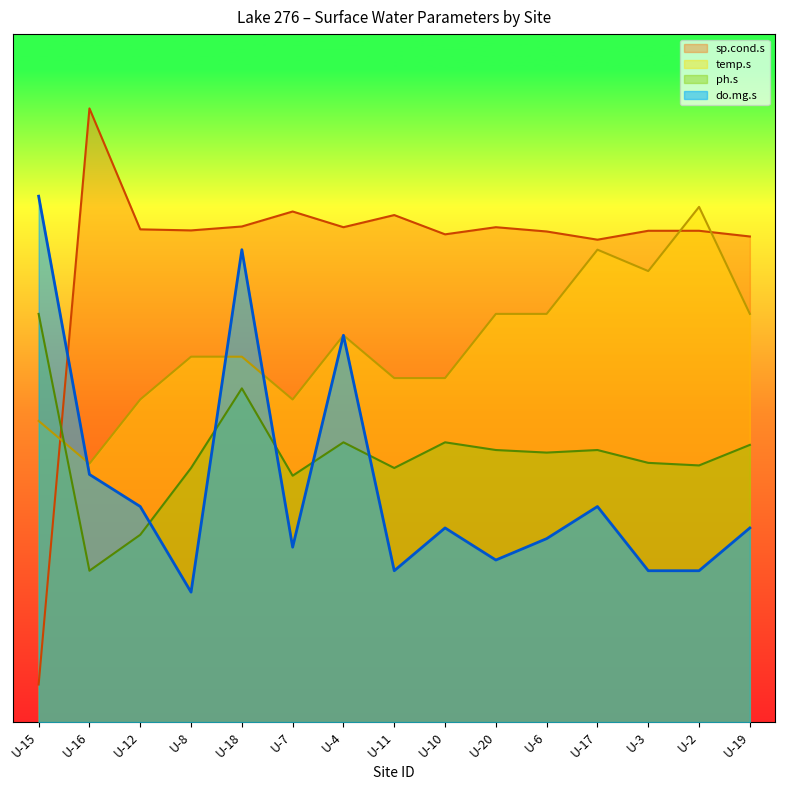

What is the label of the 7th point from the left?

U-4